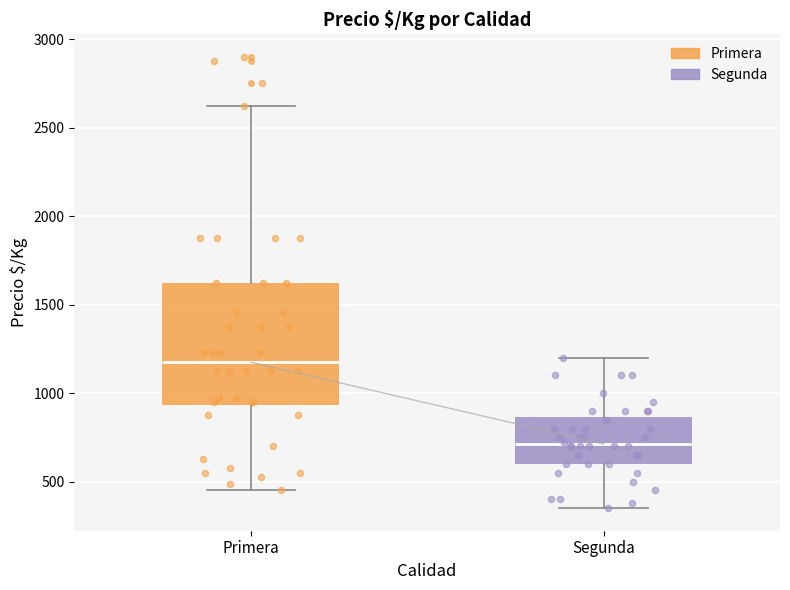

Reading left to right, read every box against the y-axis: the position of its median line, the range the box covers, and the ends of its whiskers. The values are not printed on the chart, so give them approximately, as read against the axis.

Primera: median 1200, box 950 to 1650, whiskers 450 to 2650
Segunda: median 700, box 600 to 850, whiskers 350 to 1200